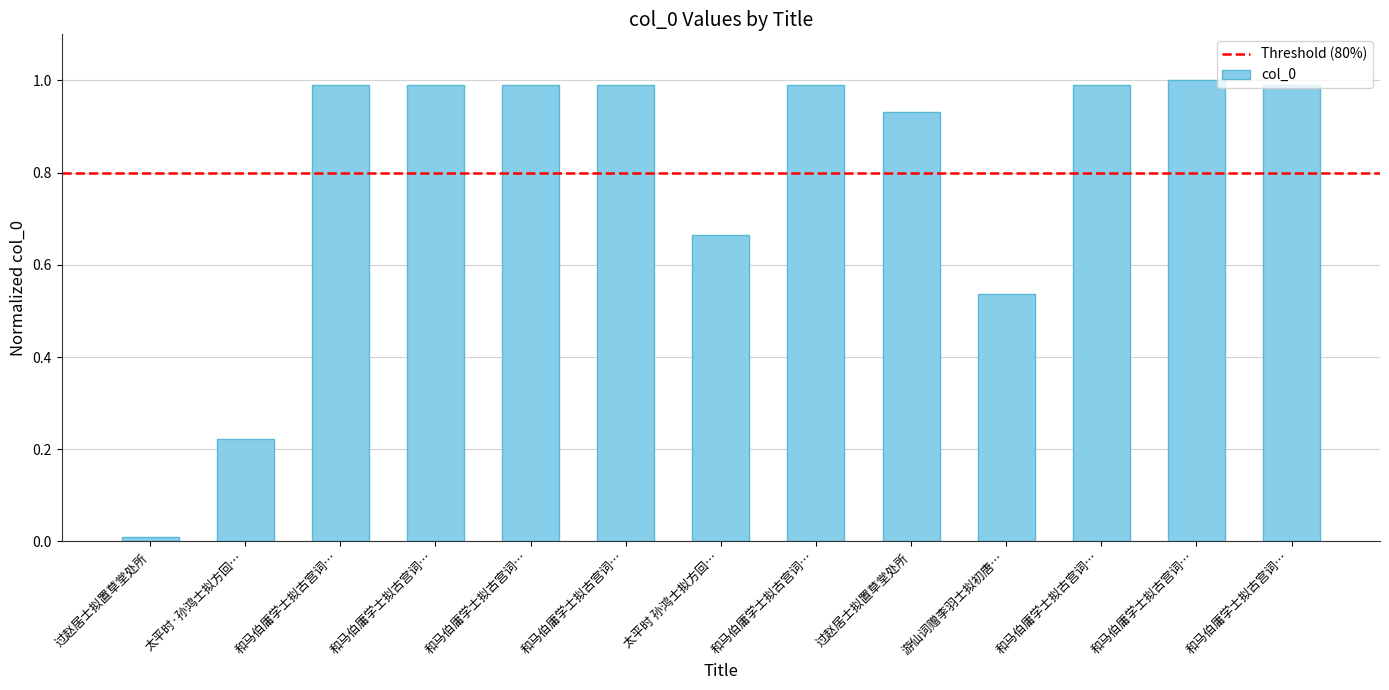

Reading left to right, what are all the values shown in this chart?

0.0	0.2	1.0	1.0	1.0	1.0	0.7	1.0	0.9	0.5	1.0	1.0	1.0